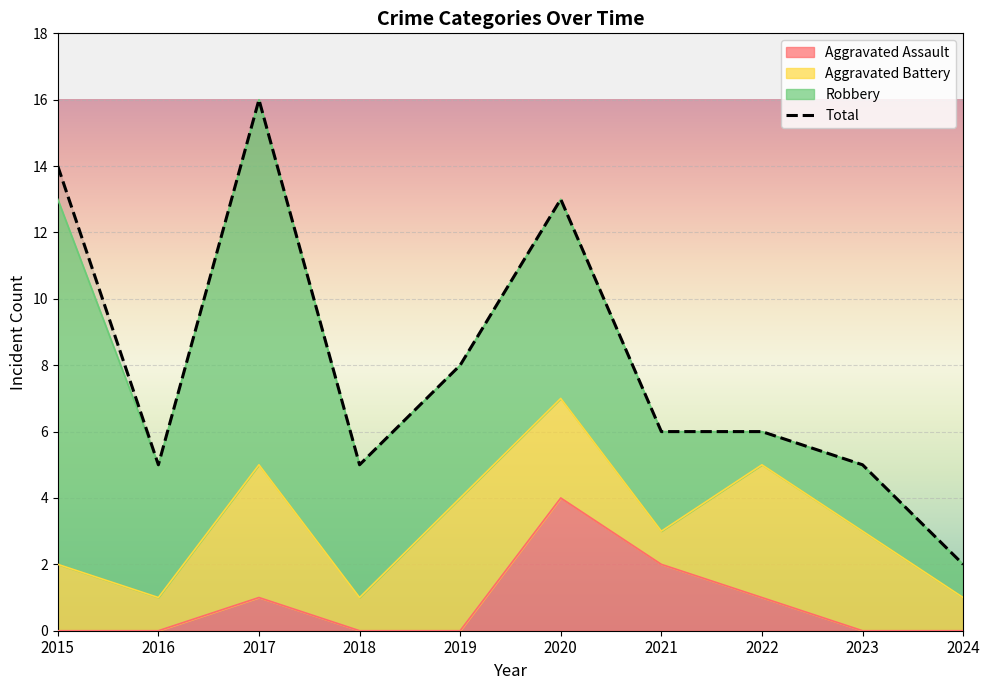

At how many categories does at least one series exceed 10?

3